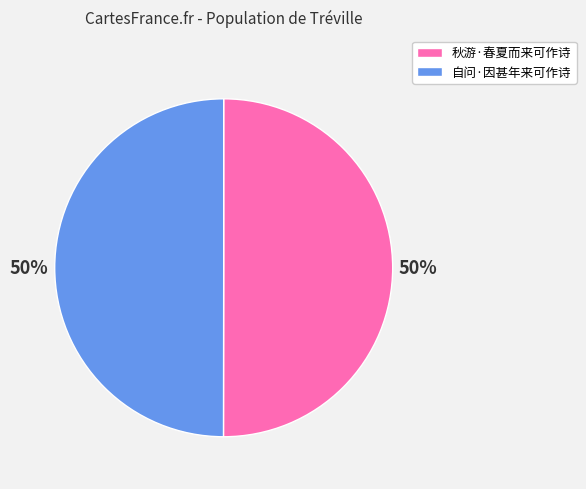

To the nearest percent, what is the average slice percentage?

50%